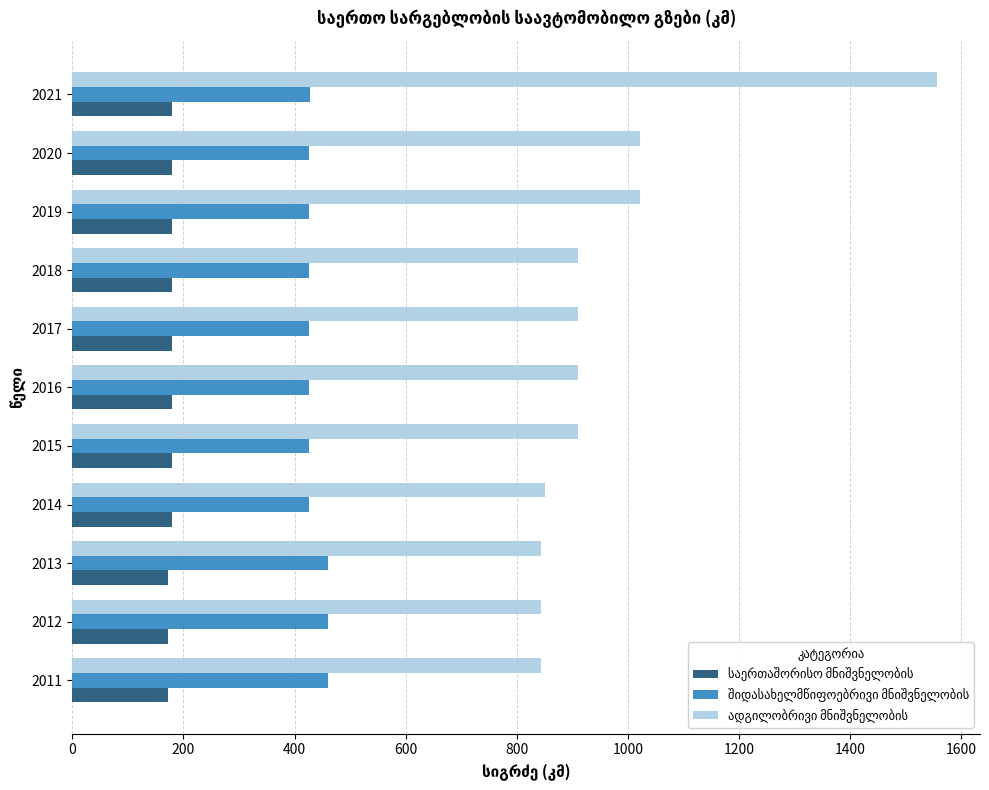

Which series has the largest total across all categories?

ადგილობრივი მნიშვნელობის